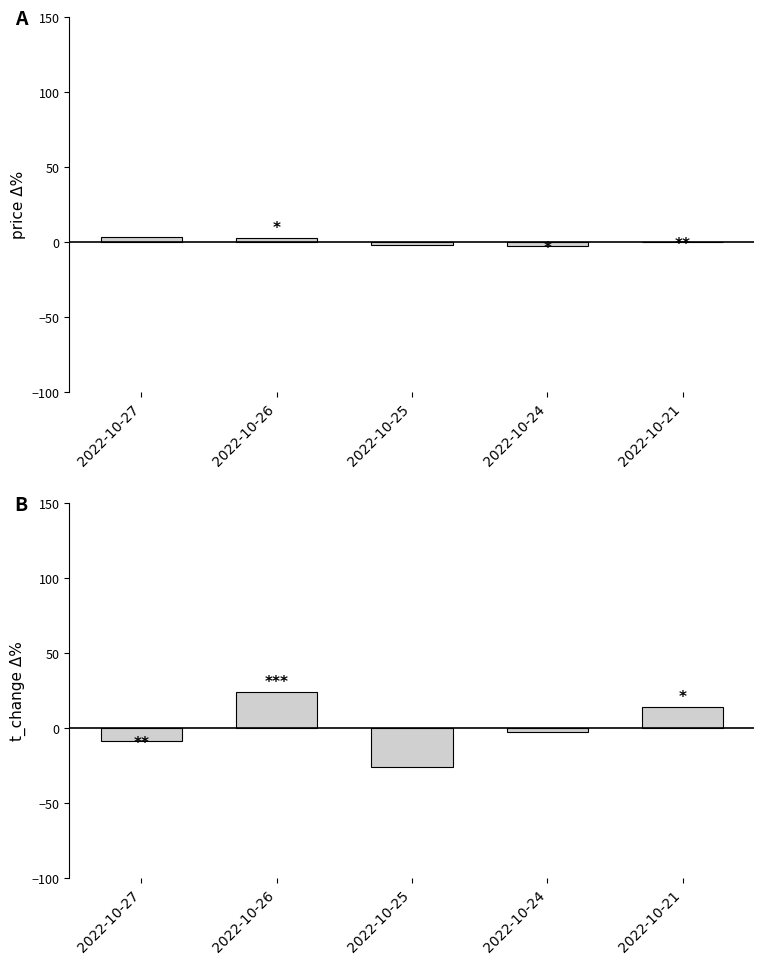

List the labels in order of price value, smallest first.

2022-10-24, 2022-10-25, 2022-10-21, 2022-10-26, 2022-10-27